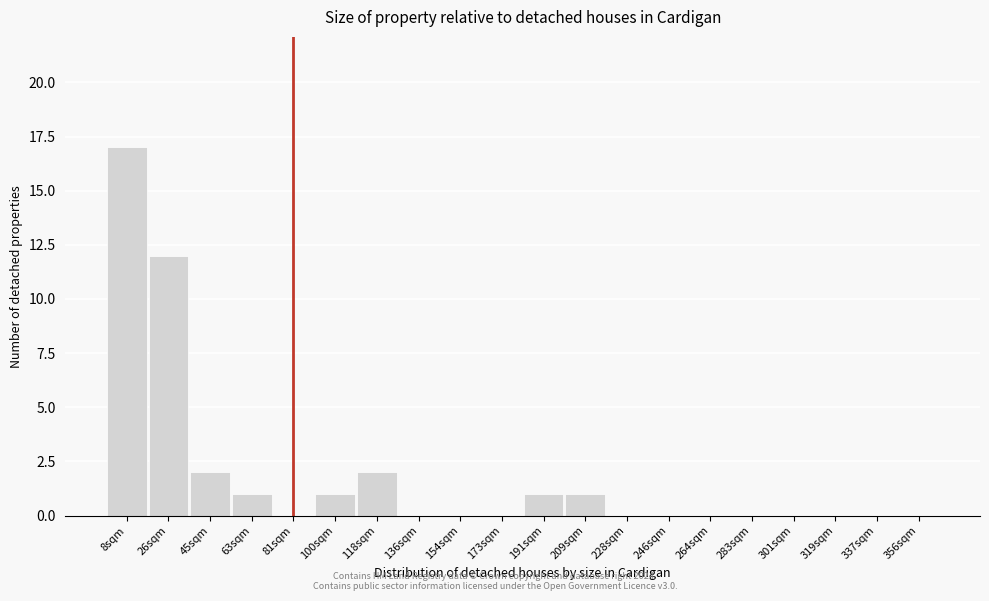

Reading left to right, transcribe all the data shown in this chart.

8sqm=17	26sqm=12	45sqm=2	63sqm=1	81sqm=0	100sqm=1	118sqm=2	136sqm=0	154sqm=0	173sqm=0	191sqm=1	209sqm=1	228sqm=0	246sqm=0	264sqm=0	283sqm=0	301sqm=0	319sqm=0	337sqm=0	356sqm=0